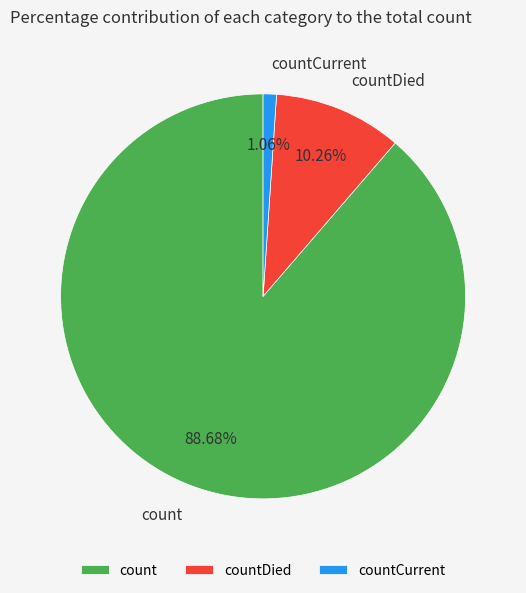

What is the ratio of the value at count to the value at countDied?

8.6